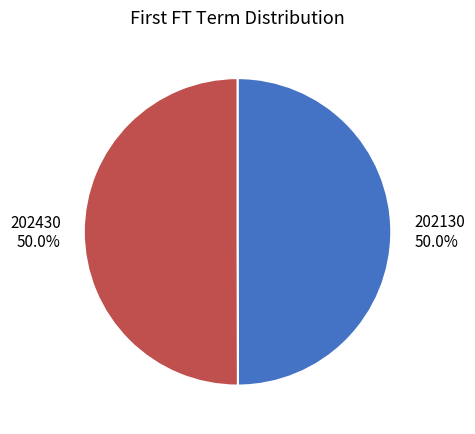

What is the total percentage of 202130 and 202430?

100.0%